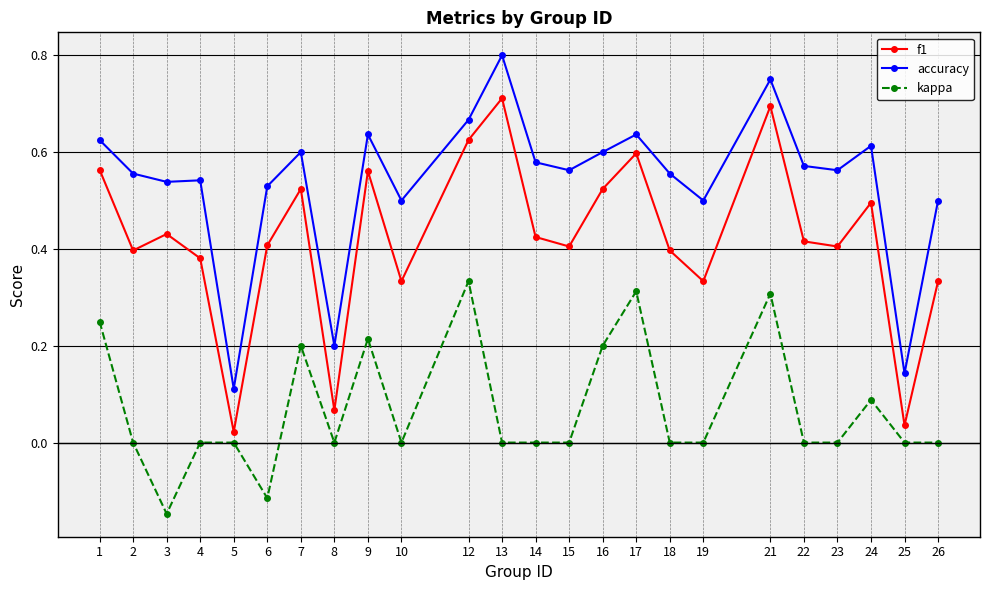

At 3, list the series in order from largest to smallest.

accuracy, f1, kappa